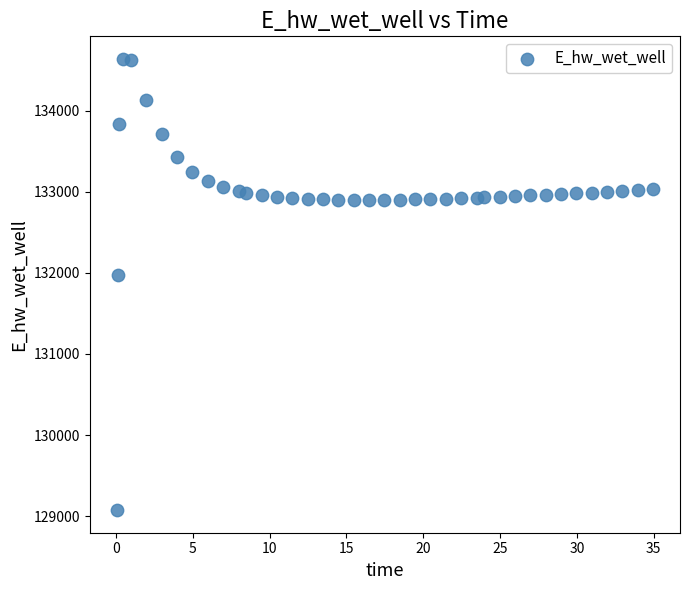

What Y value in the scatter plot is closest to 131855?

131976.7